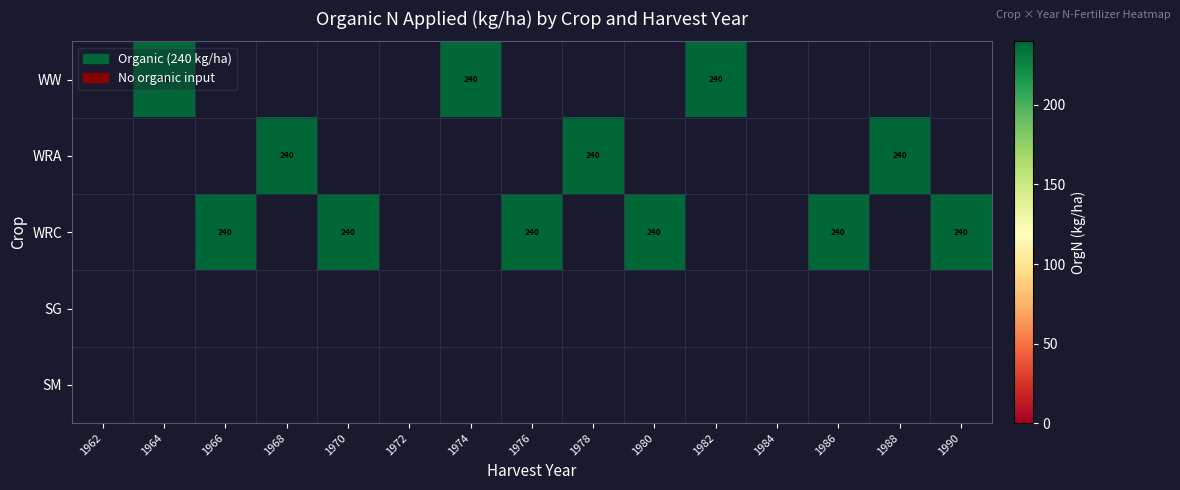

Is it true that WRC equals 379 at 1966?

False